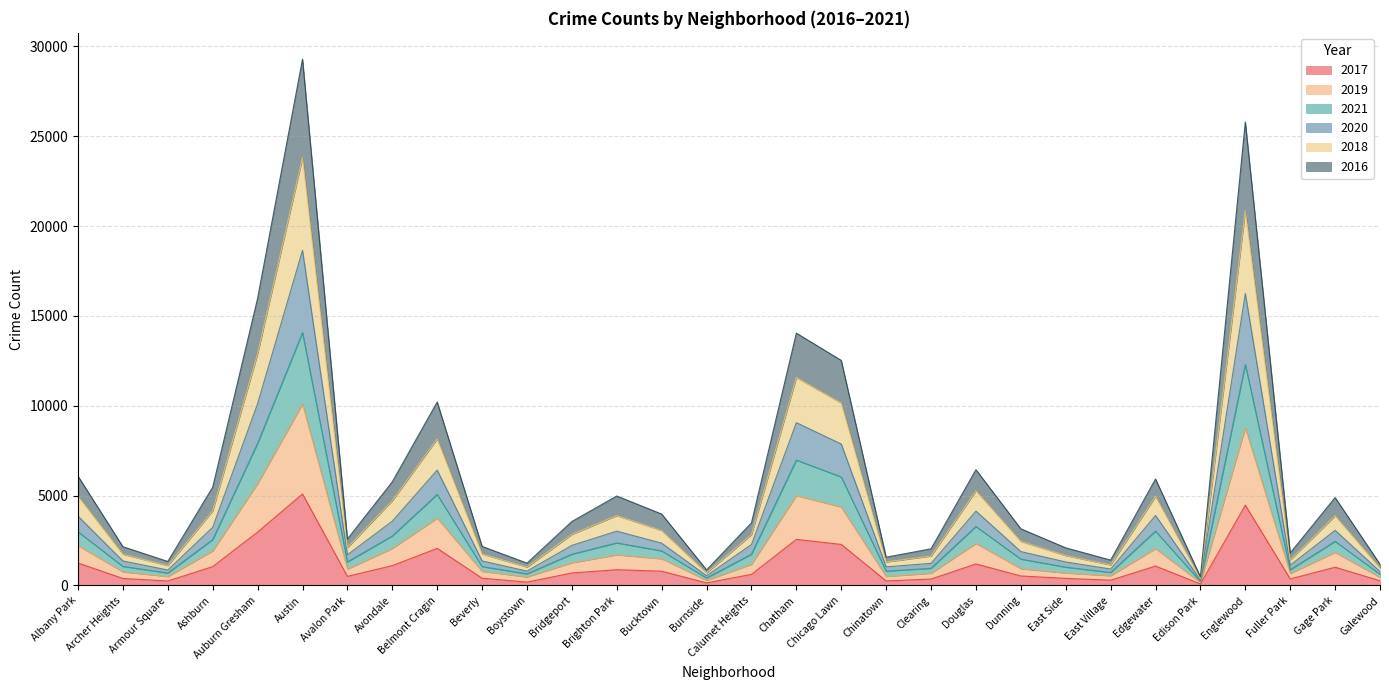

Which category has the lowest value across all series?

Edison Park